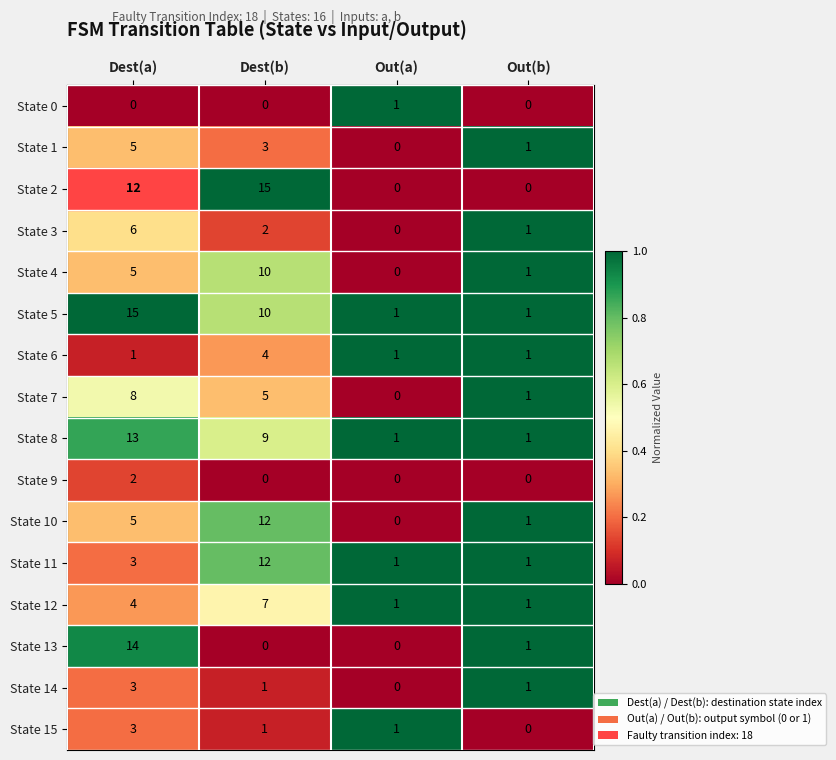

Count the number of data series in this chart.

16